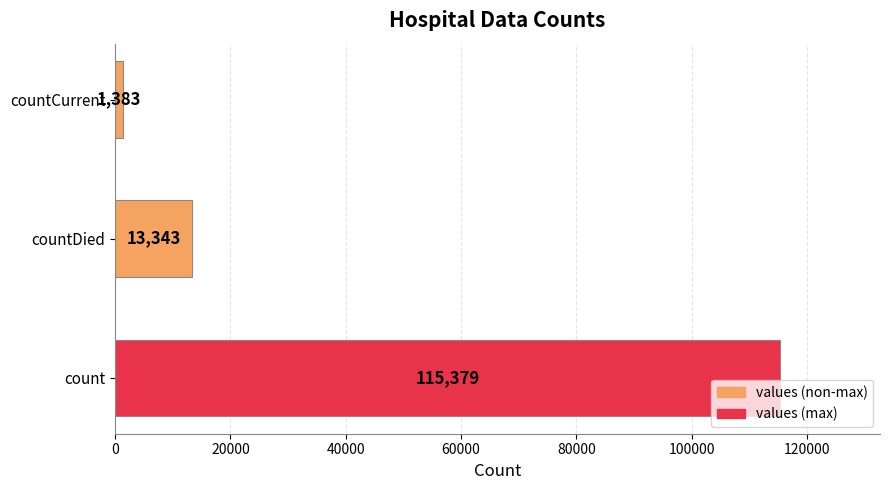

What is the smallest value displayed?

1383